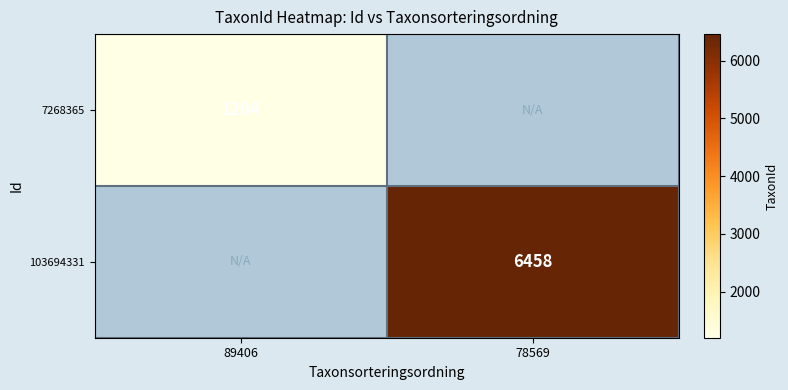

Is the value of 103694331 at 78569 greater than the value of 7268365 at 89406?

Yes